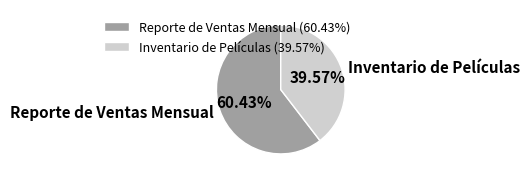

The Inventario de Películas slice represents 40% of the pie. True or false?

True